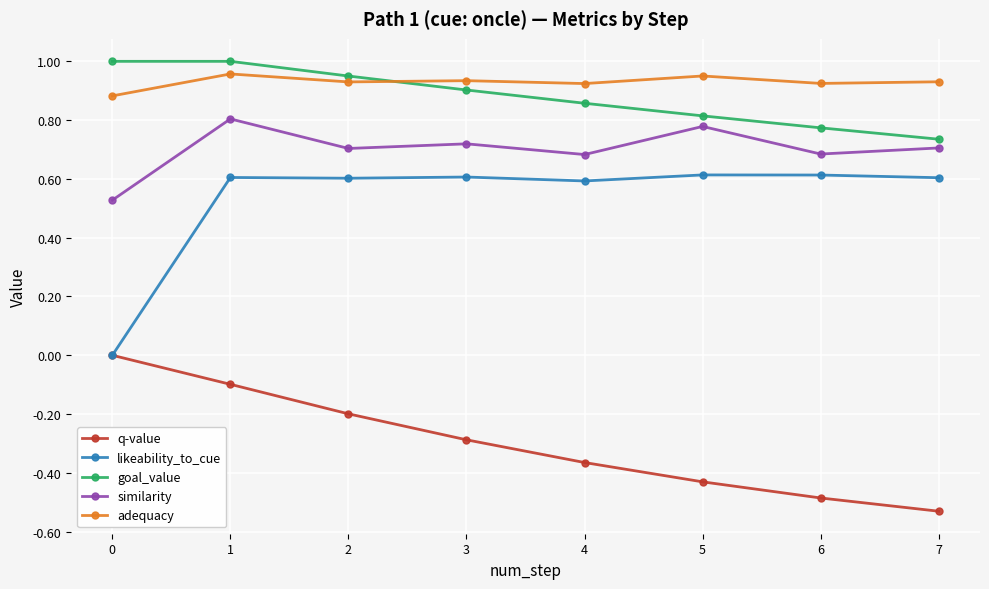

What is the sum of all likeability_to_cue values?

4.2